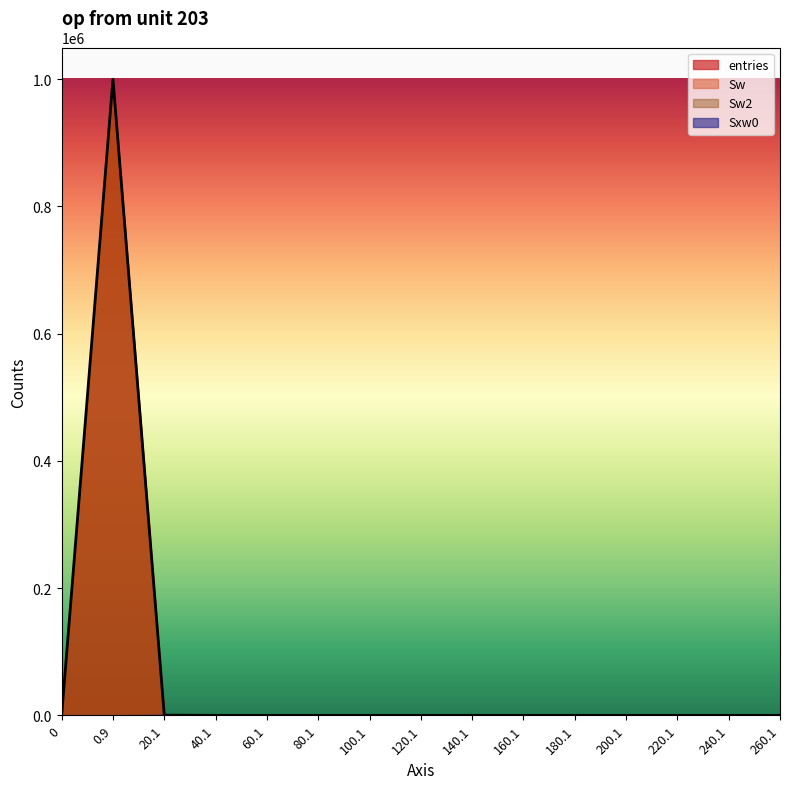

What are all the series names shown in the legend?

entries, Sw, Sw2, Sxw0